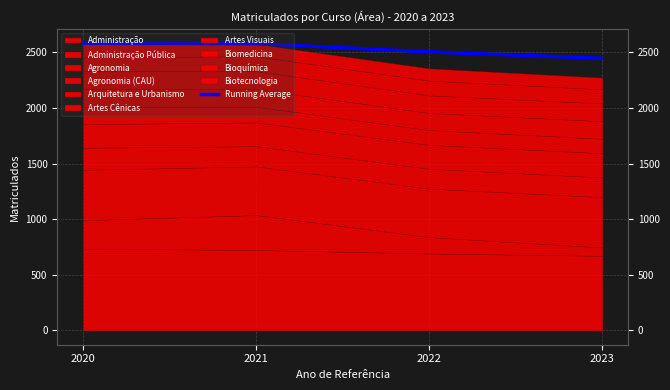

How many lines are shown in the chart?

1